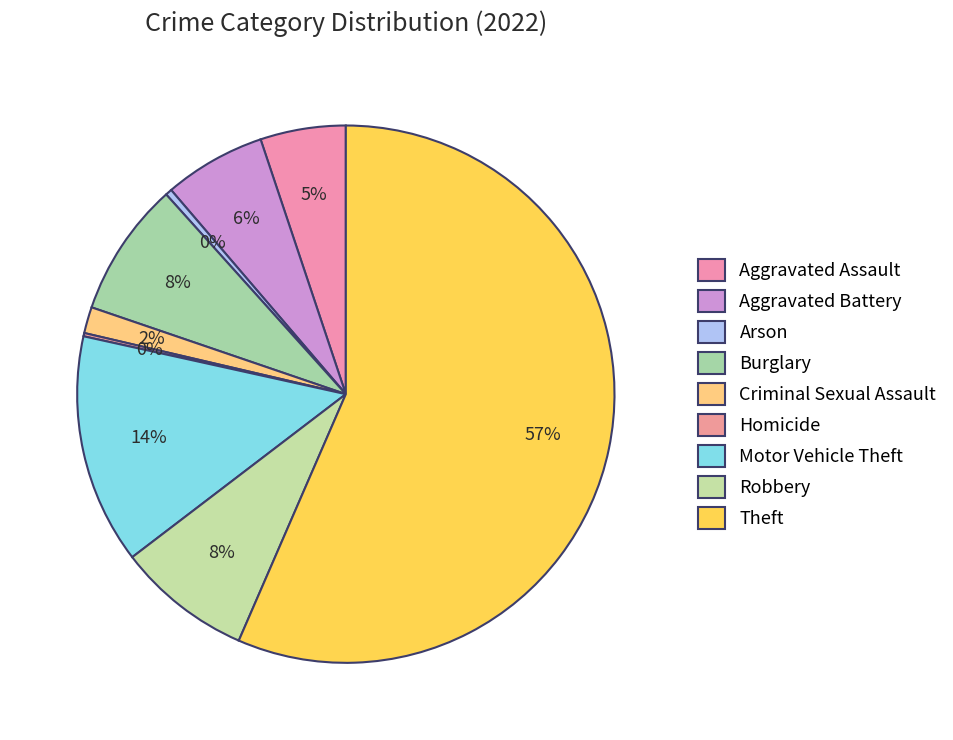

Which has a higher value, Criminal Sexual Assault or Burglary?

Burglary